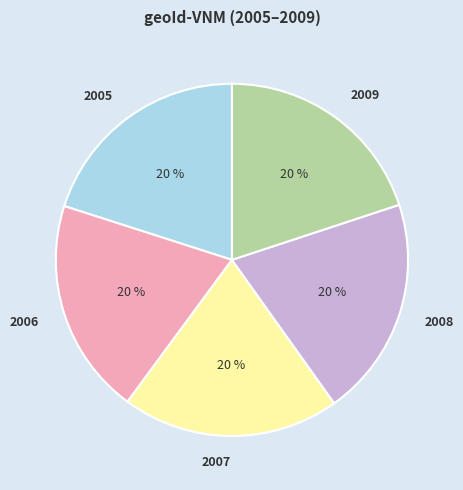

Is there any slice that represents more than half of the pie?

No